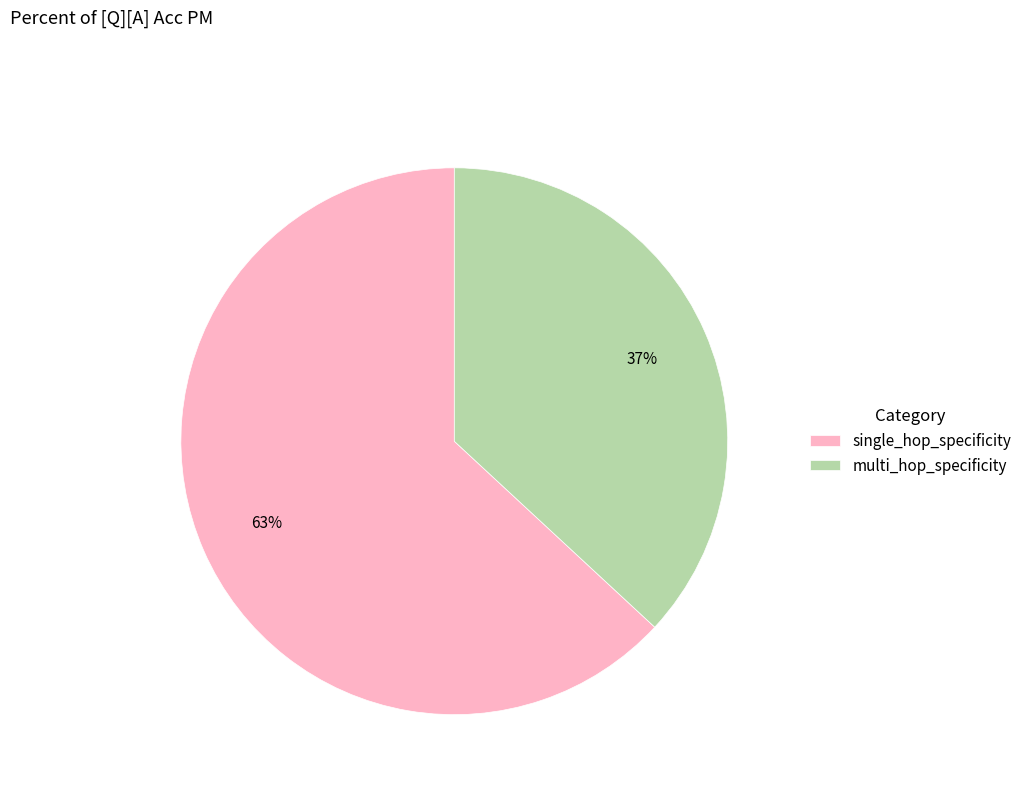

Is the sum of multi_hop_specificity and single_hop_specificity greater than half?

Yes